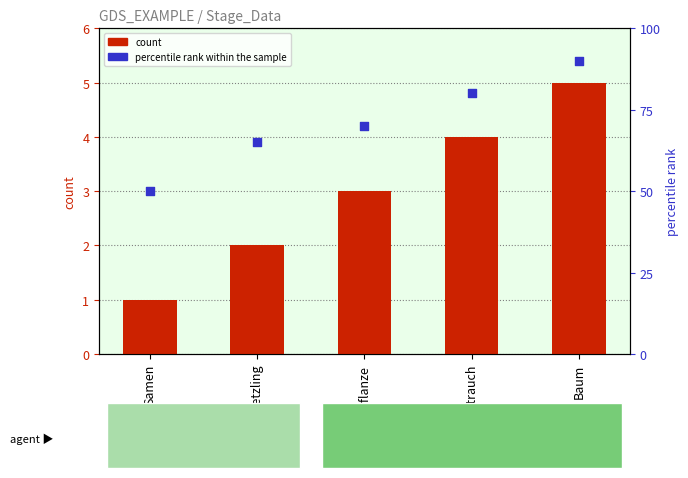

Which series has the widest spread of Y values?

percentile rank within the sample